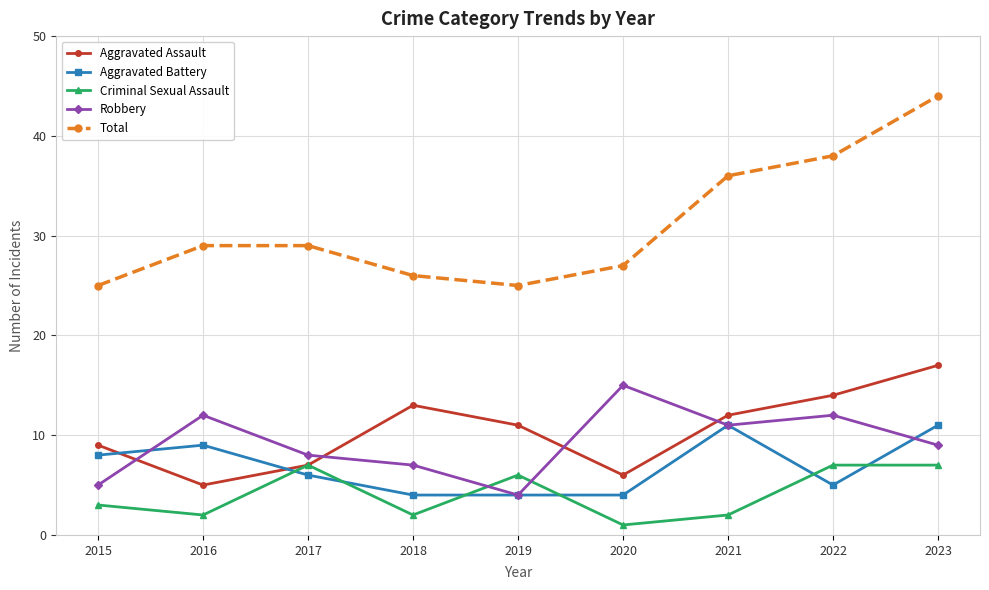

Does the chart have visible grid lines?

Yes